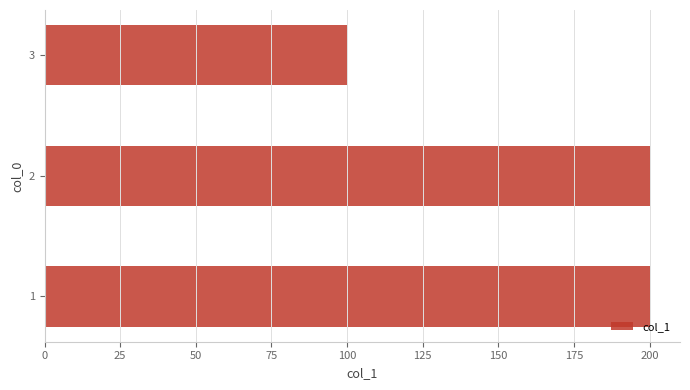

Is it true that the value at 3 is 100?

True